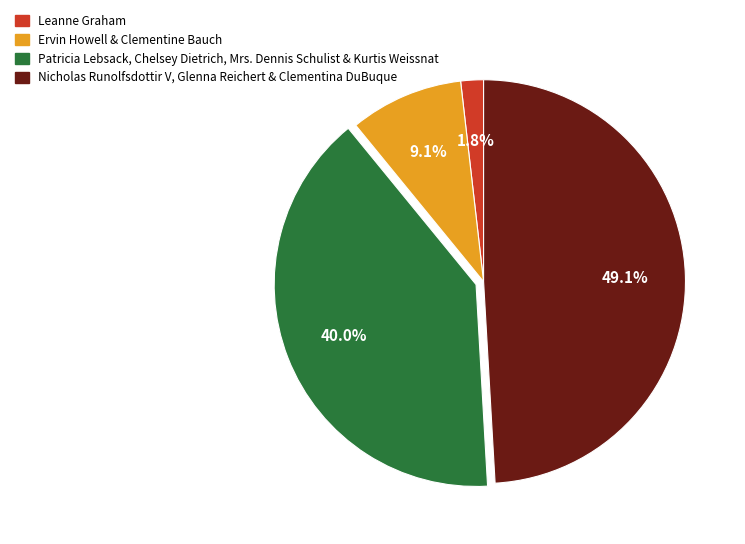

Is there any slice that represents more than half of the pie?

No